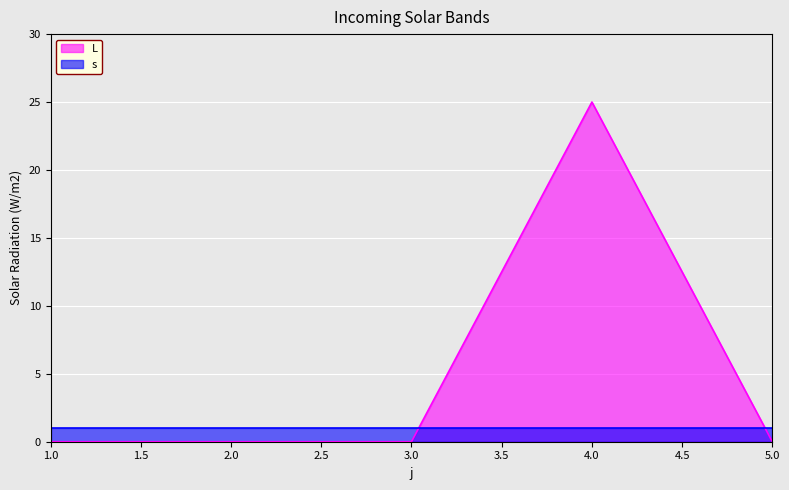

List the labels in order of value, largest first.

4, 1, 2, 3, 5